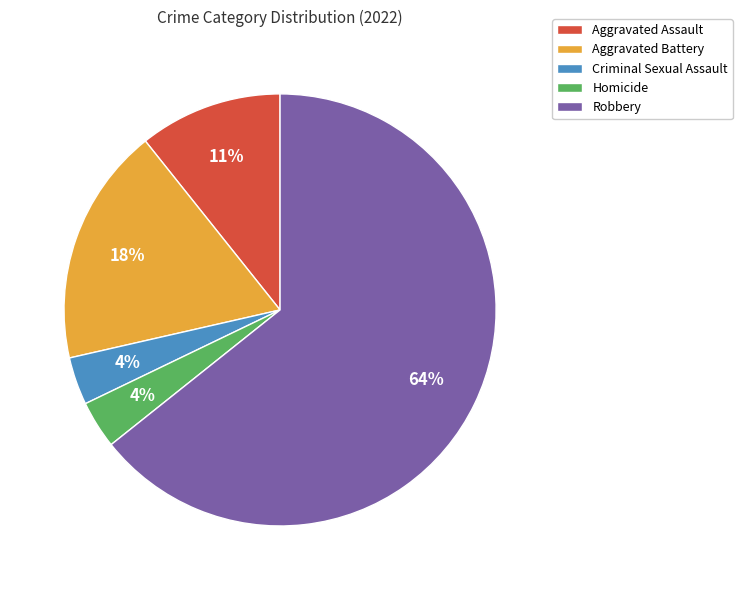

To the nearest percent, what is the difference between the Aggravated Assault and Homicide slice percentages?

7%